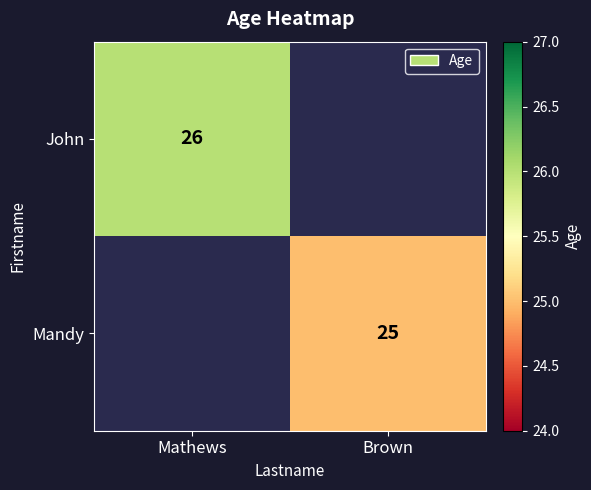

Is it true that Mandy equals 25 at Brown?

True